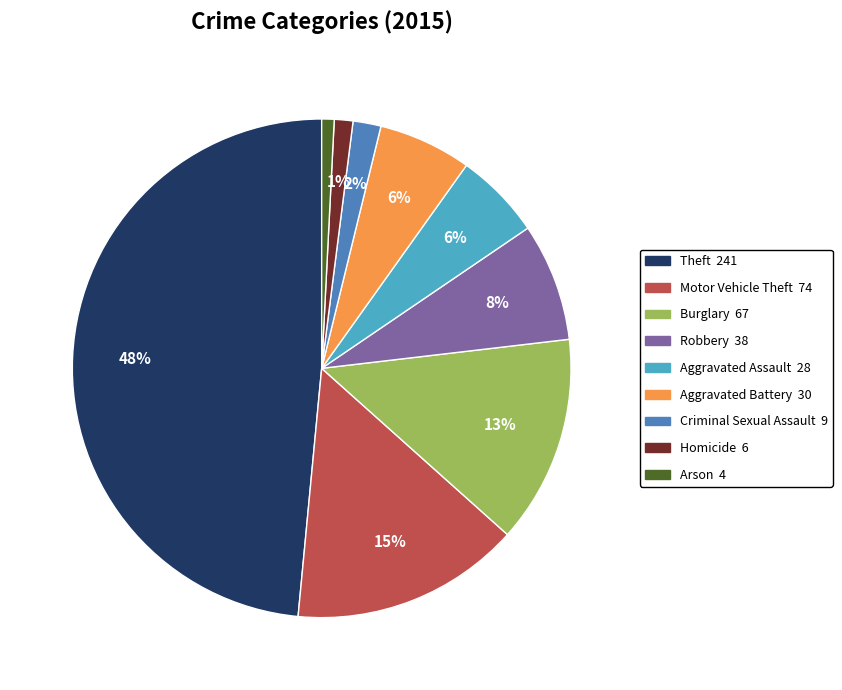

Combined, do Homicide and Burglary account for over 50%?

No